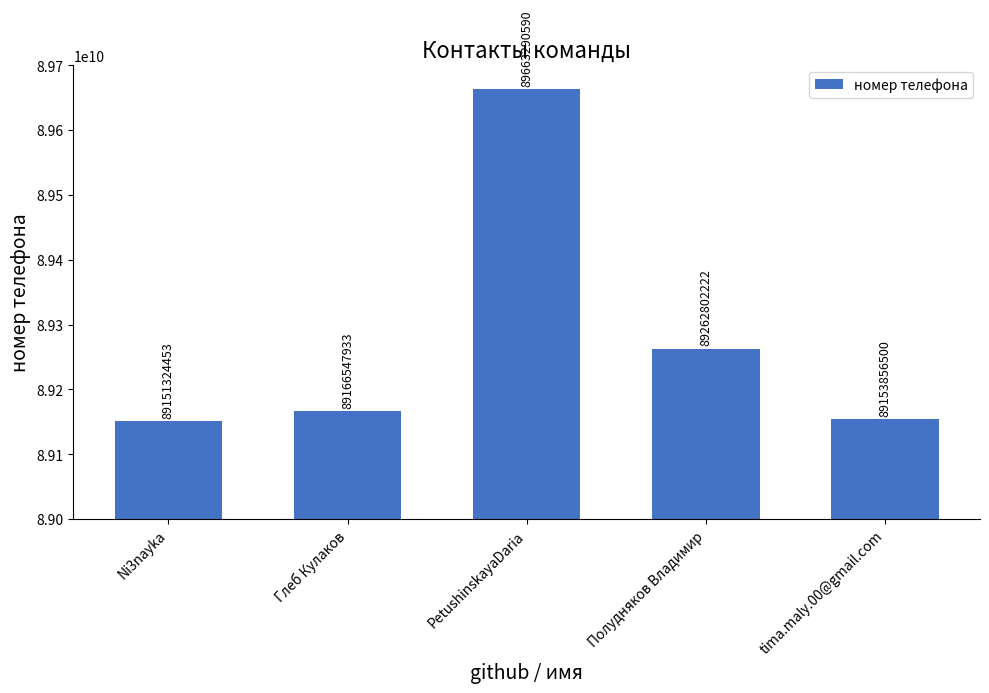

Where is the data nearest to the value 89407307521?

Полудняков Владимир